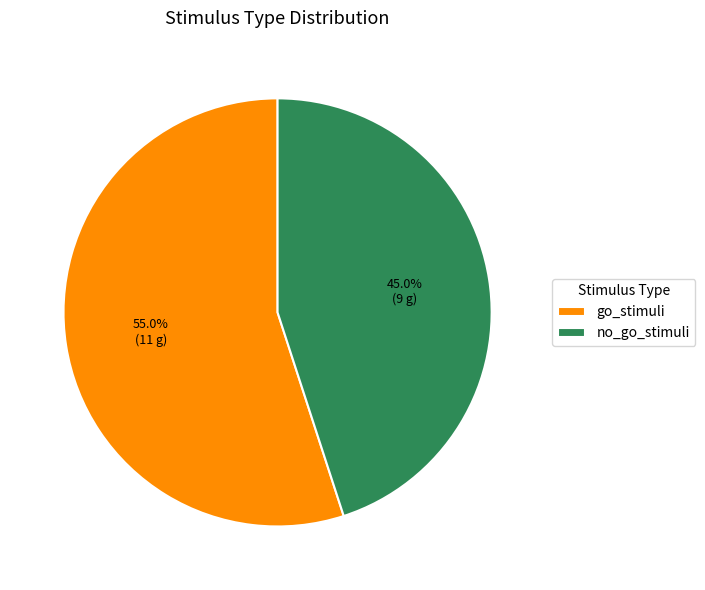

To the nearest percent, what is the combined percentage of go_stimuli and no_go_stimuli?

100%